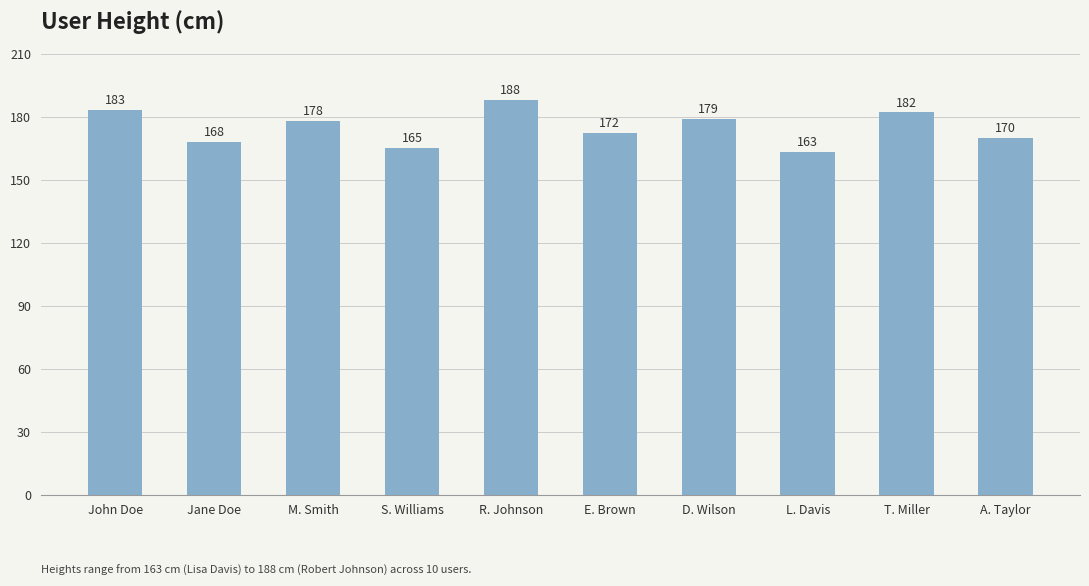

Read the value at S. Williams.

165